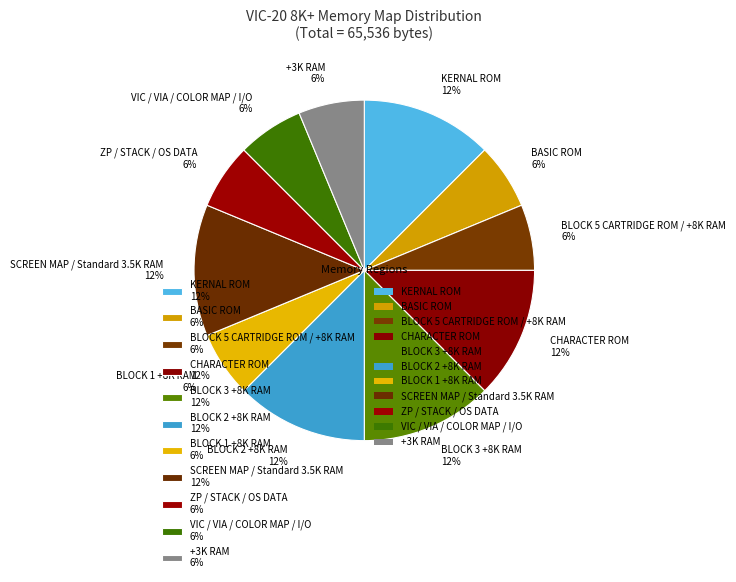

To the nearest percent, what portion does BASIC ROM 6% represent?

6%